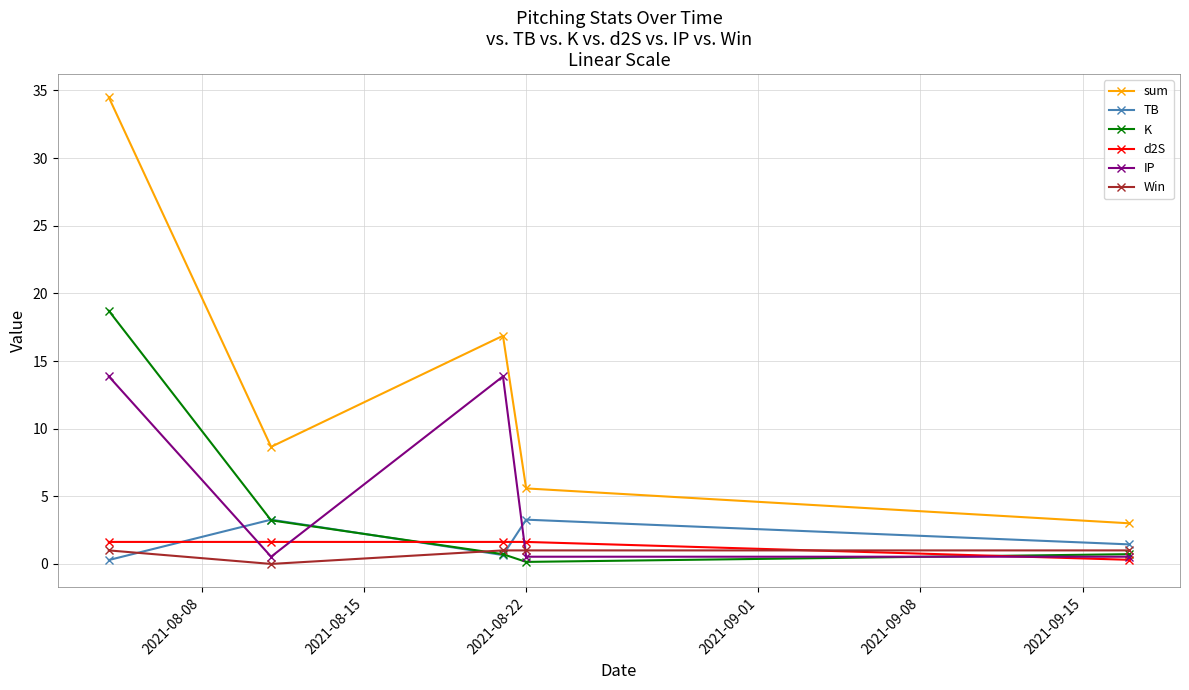

List the series in order of their peak value, lowest first.

Win, d2S, TB, IP, K, sum